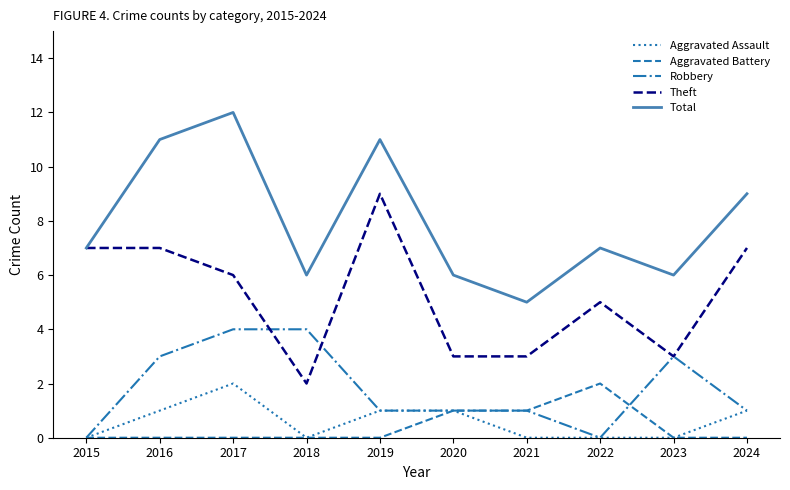

What is the approximate value of Aggravated Assault at 2017?

2